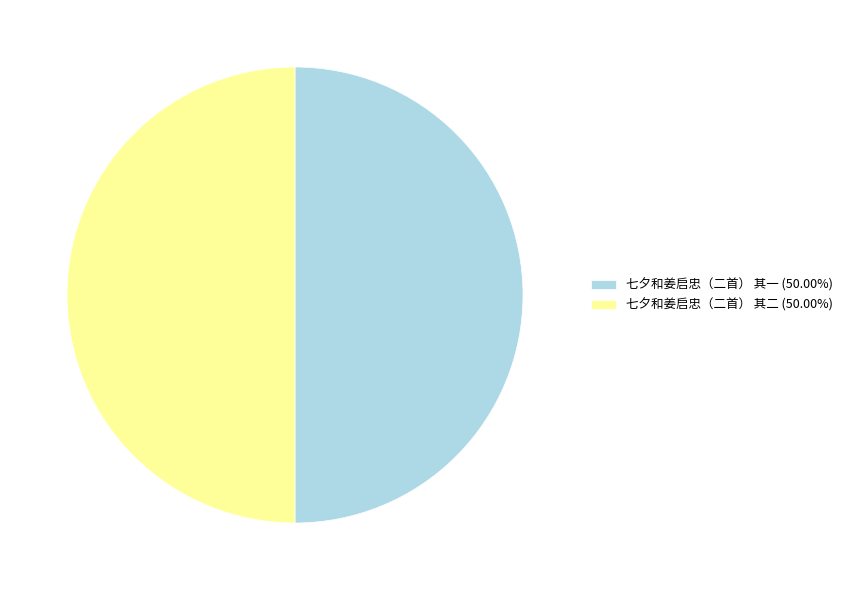

Approximately how many times larger is the value at 七夕和姜启忠（二首） 其一 (50.00%) compared to 七夕和姜启忠（二首） 其二 (50.00%)?

1.0